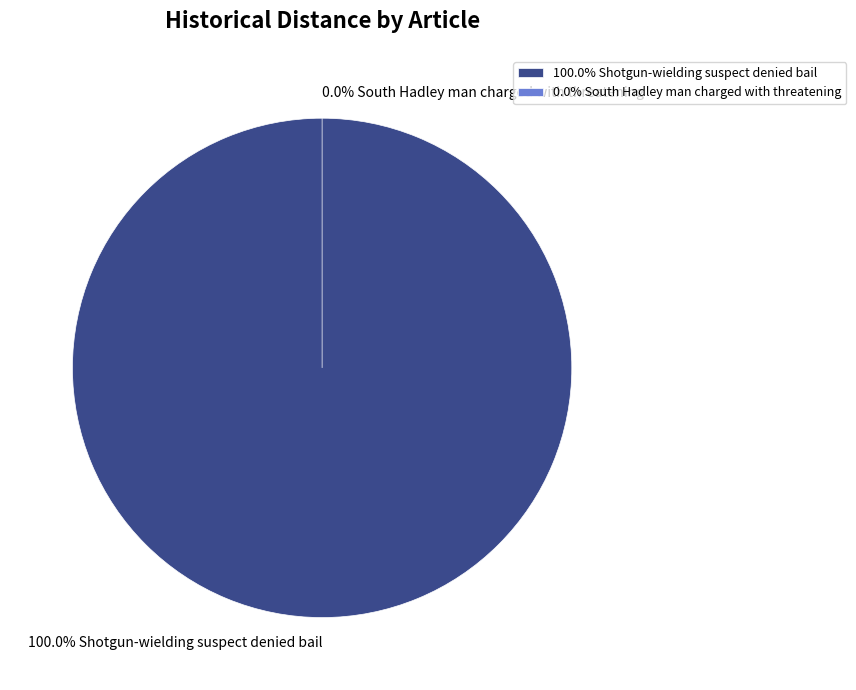

Count the number of slices in the pie.

2